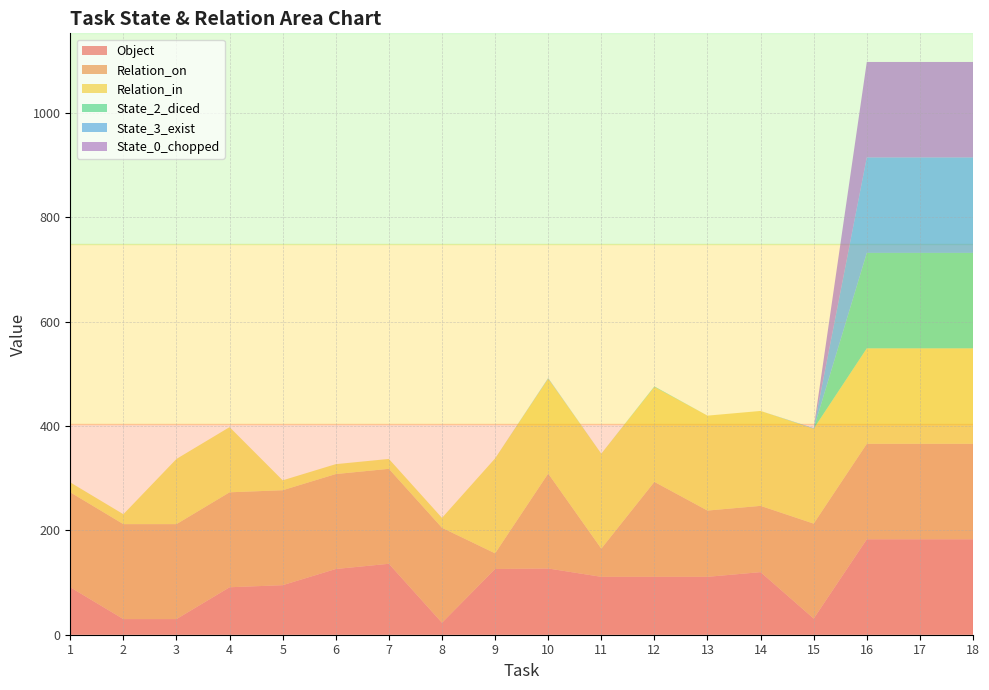

Reading left to right, list all the values displayed in this chart.

Object: 91	30	30	91	95	126	136	23	126	127	111	111	111	120	31	183	183	183
Relation_on: 182	182	182	182	182	182	182	182	30	182	54	182	127	127	182	183	183	183
Relation_in: 19	19	125	125	19	19	19	19	182	182	182	182	182	182	182	183	183	183
State_2_diced: 0	0	0	0	0	0	0	0	0	0	0	1	0	0	0	183	183	183
State_3_exist: 0	0	0	0	0	0	0	0	0	1	0	0	0	0	1	183	183	183
State_0_chopped: 0	0	0	0	0	0	0	0	0	0	0	0	0	0	0	183	183	183